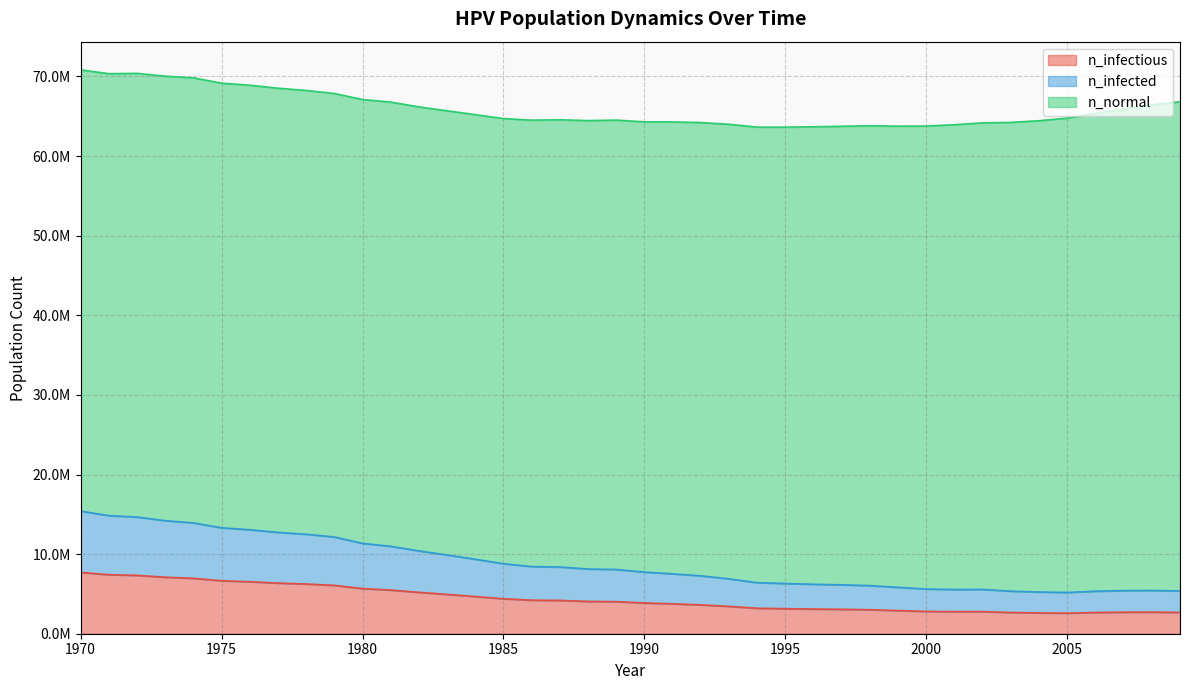

Does the chart display data point markers on the line(s)?

No